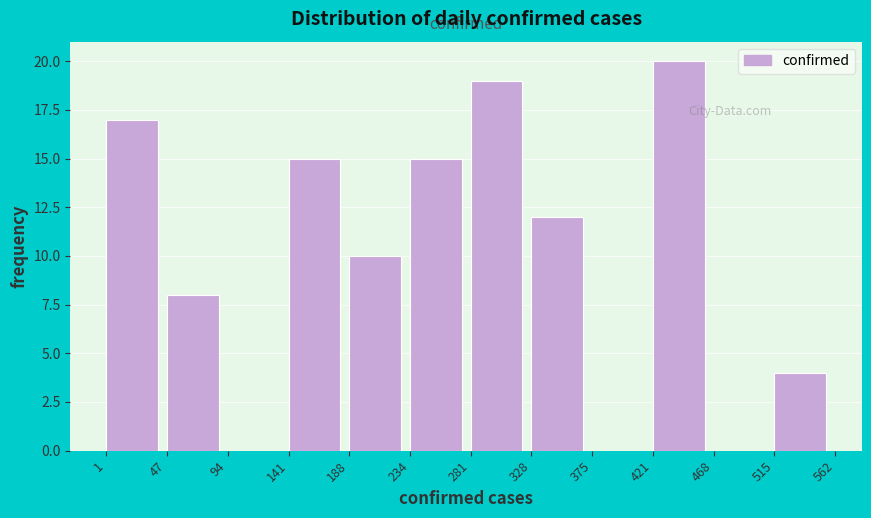

What is the height of the bar covering 281 to 328 on the x-axis? The values are not printed on the chart, so give them approximately, as read against the axis.

19